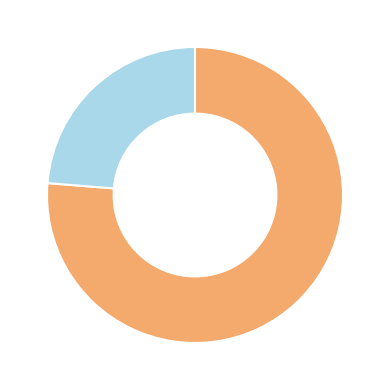

Count the number of slices in the pie.

2